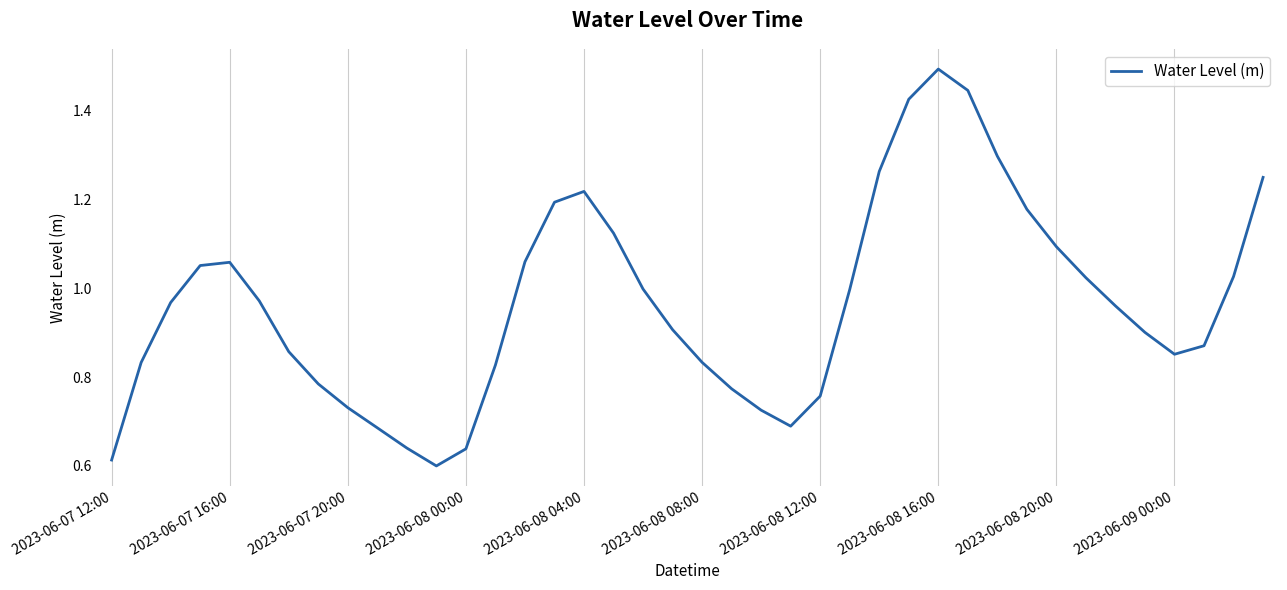

What is the greatest value displayed?

1.5